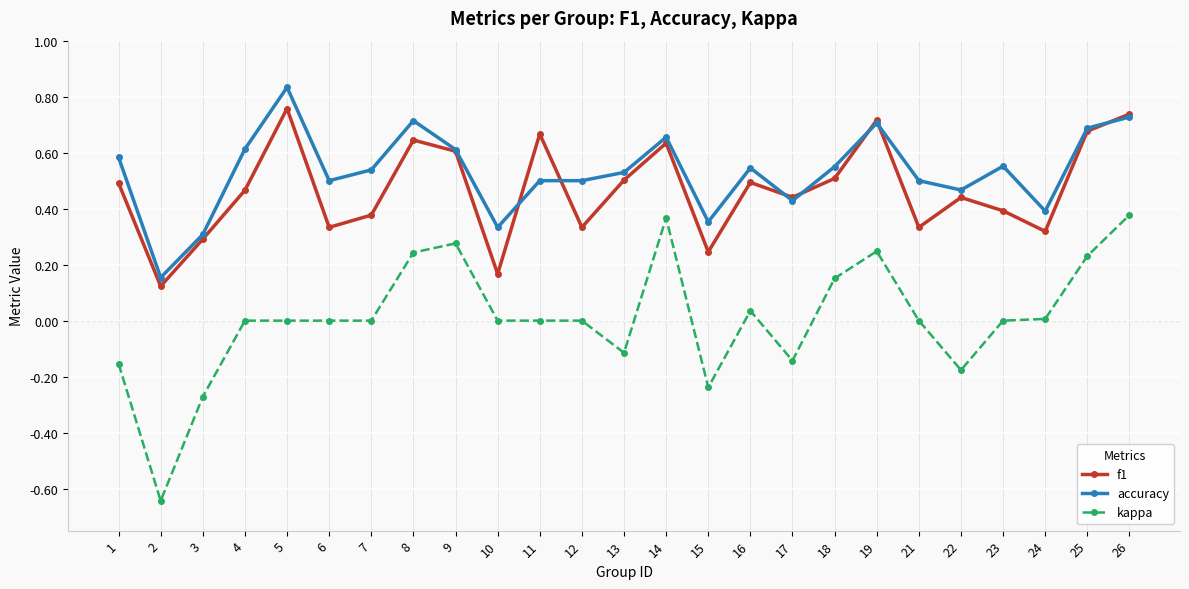

Which series changed the most between 4 and 14?

kappa